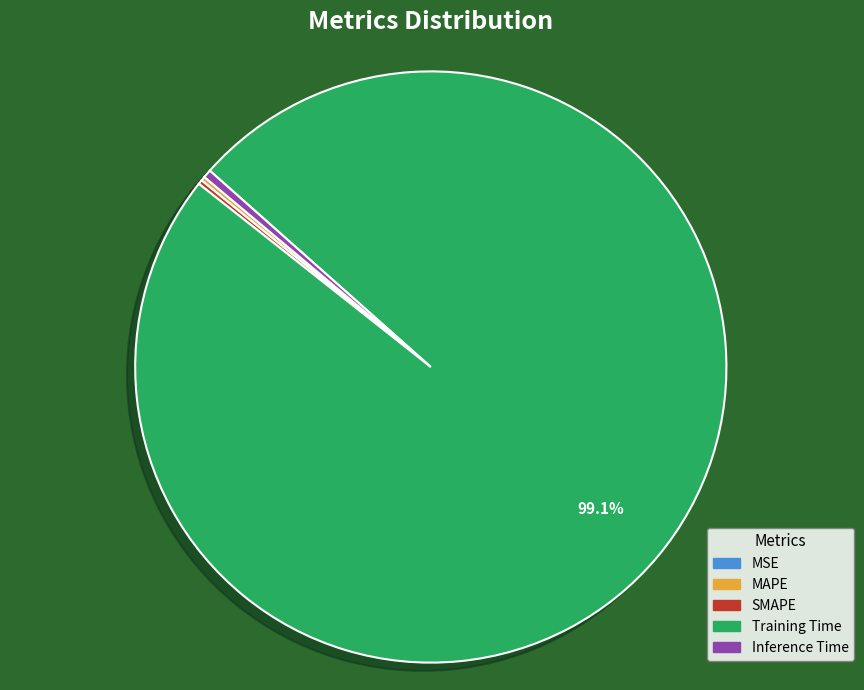

Which slice is the largest?

Training Time